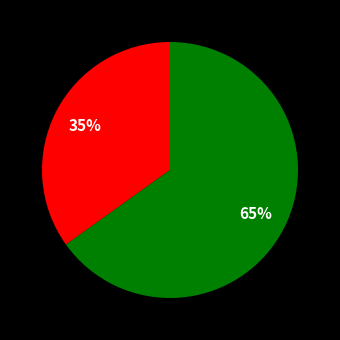

To the nearest percent, what is the average slice percentage?

50%